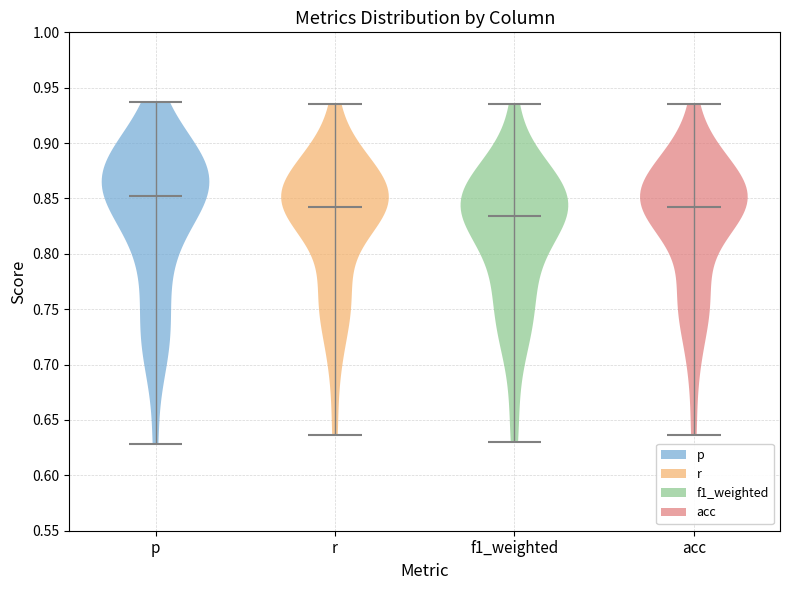

Reading left to right, read every violin against the y-axis: where its median line is, and the lowest and highest points it reaches. The values are not printed on the chart, so give them approximately, as read against the axis.

p: median line 0.850, lowest point 0.630, highest point 0.935
r: median line 0.840, lowest point 0.635, highest point 0.935
f1_weighted: median line 0.835, lowest point 0.630, highest point 0.935
acc: median line 0.840, lowest point 0.635, highest point 0.935